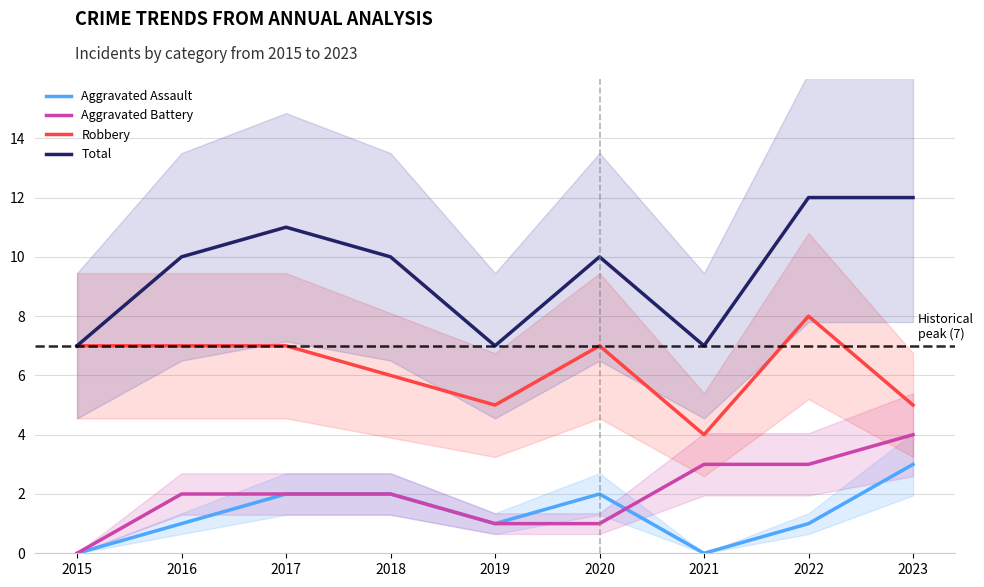

What is the spread (max minus min) of values at 2023?

9